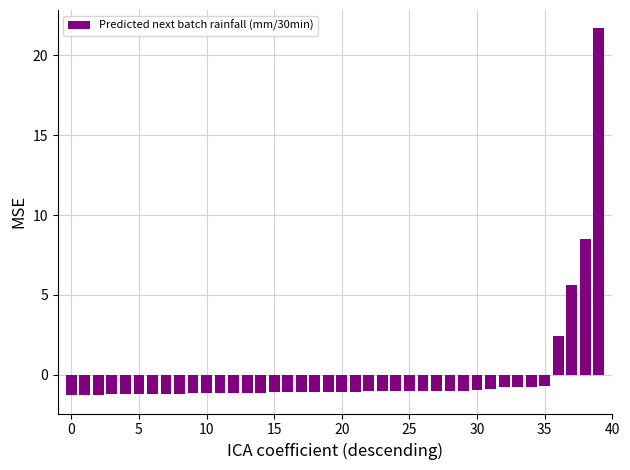

What is the value of the 16th bar from the left?

-1.1